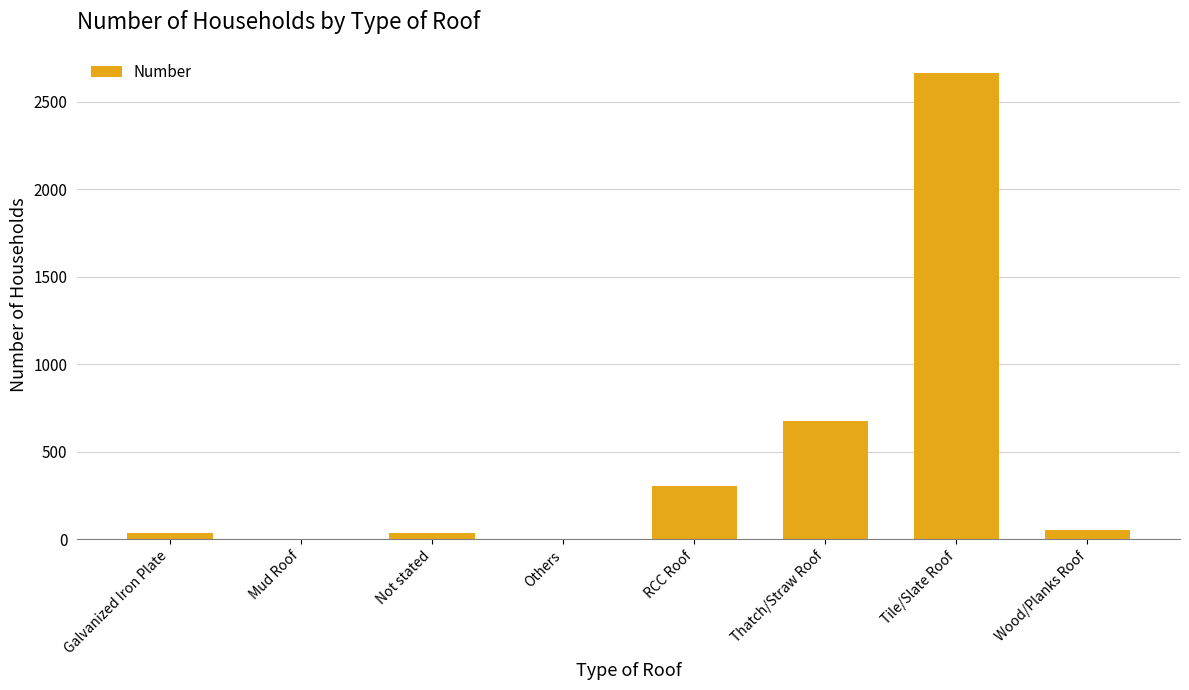

The chart shows a value of 676 at Thatch/Straw Roof. True or false?

True